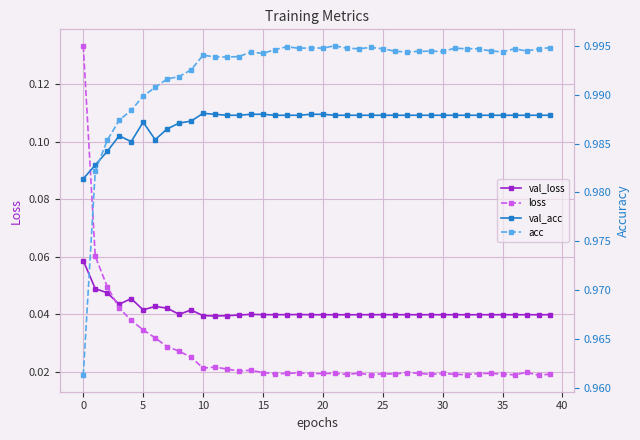

True or false: acc and loss intersect in this chart.

False